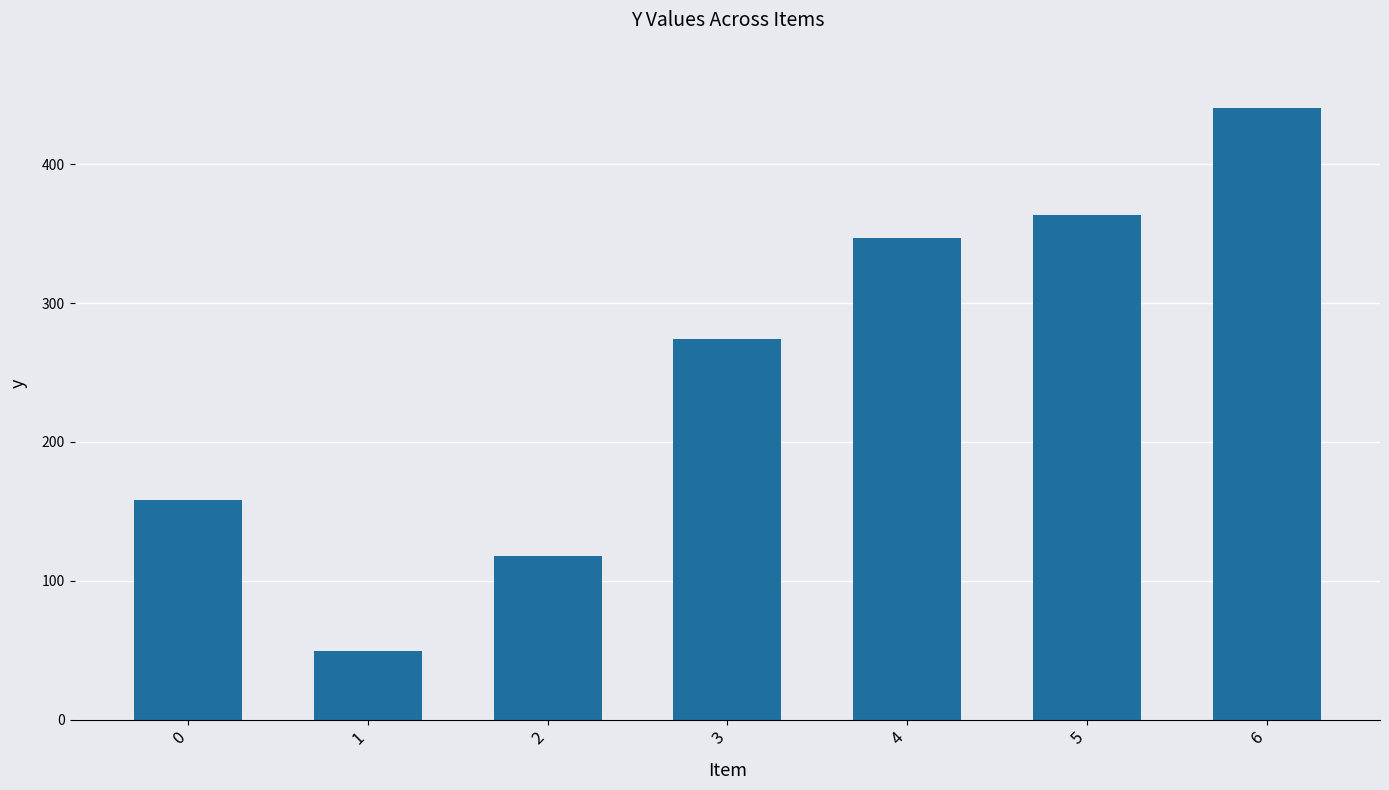

Reading right to left, list all the values displayed in this chart.

440.5	363.3	347.1	273.8	117.6	49.5	158.6